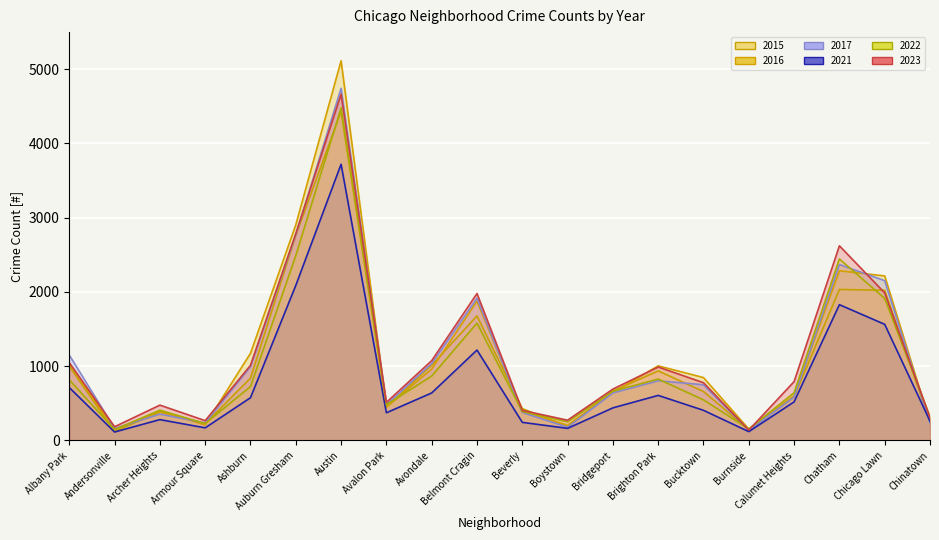

Is it true that 2017 equals 1336 at Bucktown?

False